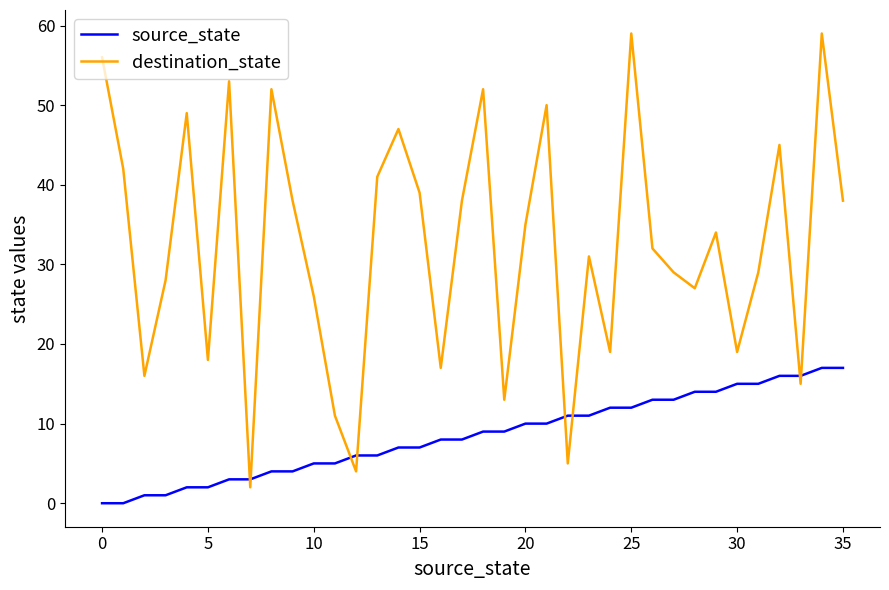

Which series has the widest spread of values?

destination_state